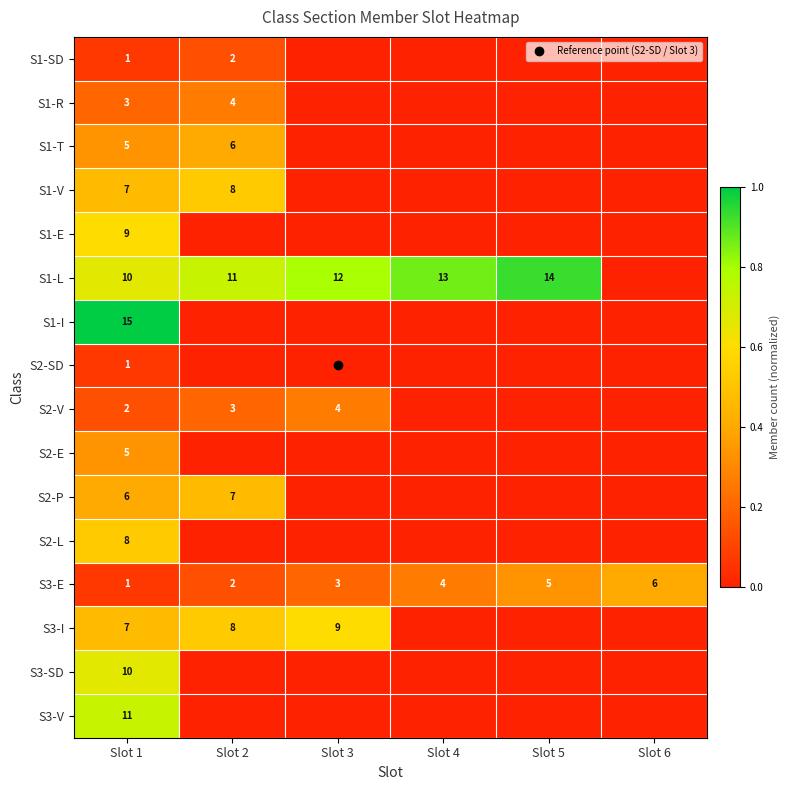

Between Slot 2 and Slot 3, which series saw the biggest shift?

S1-V